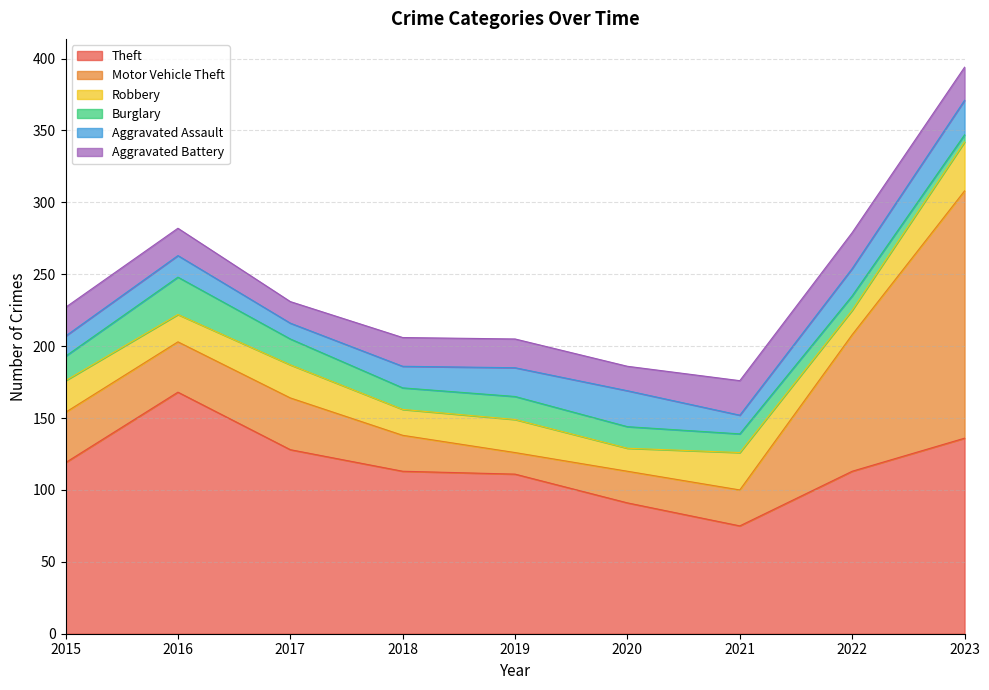

Is it true that Aggravated Assault equals 20 at 2019?

True